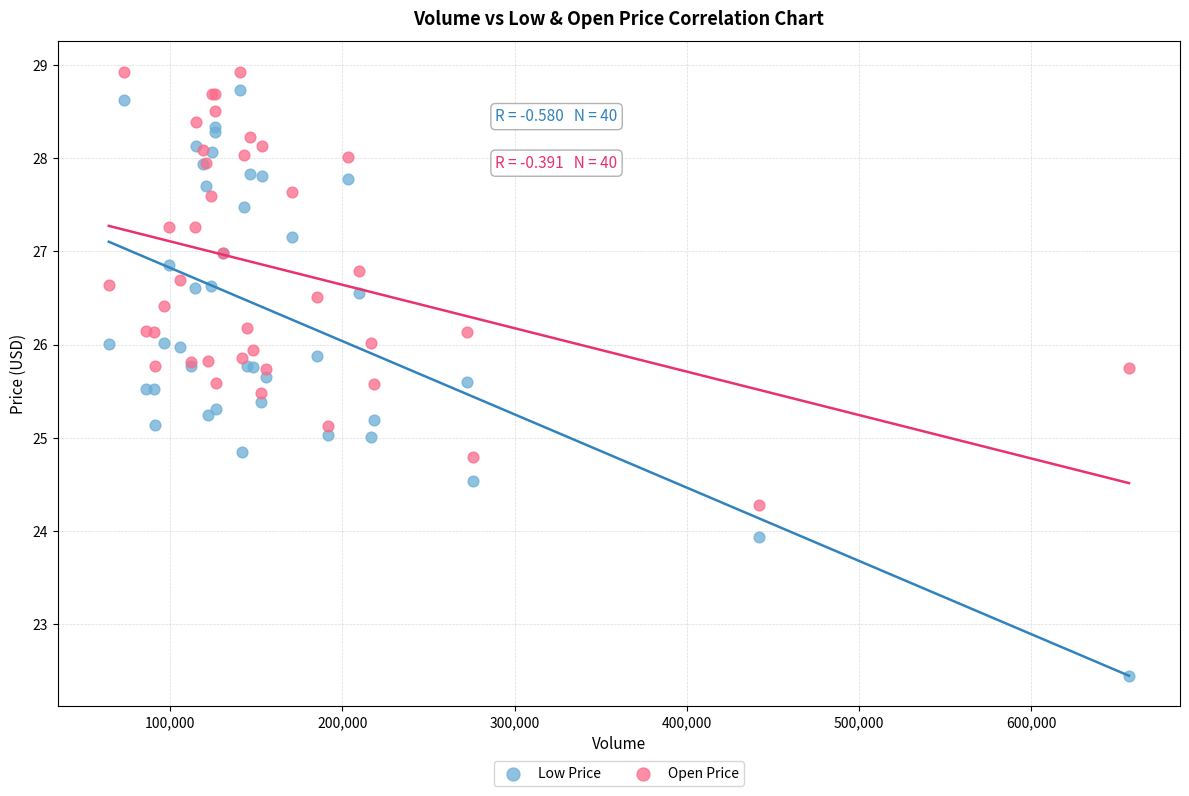

What is the X range (max minus min) for the scatter plot?

592300.0